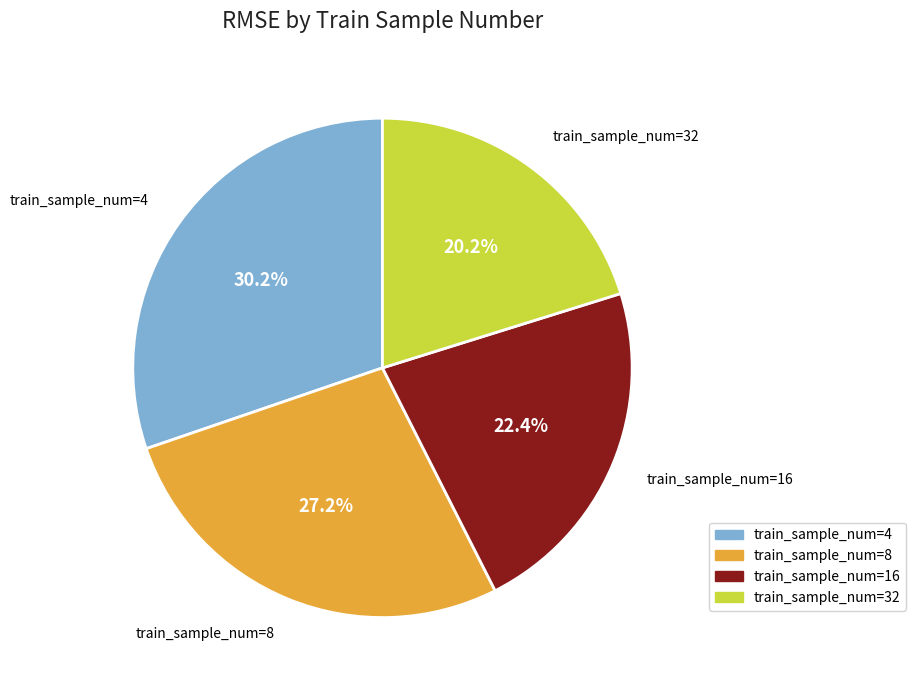

Do train_sample_num=32 and train_sample_num=16 together represent more than half of the pie?

No